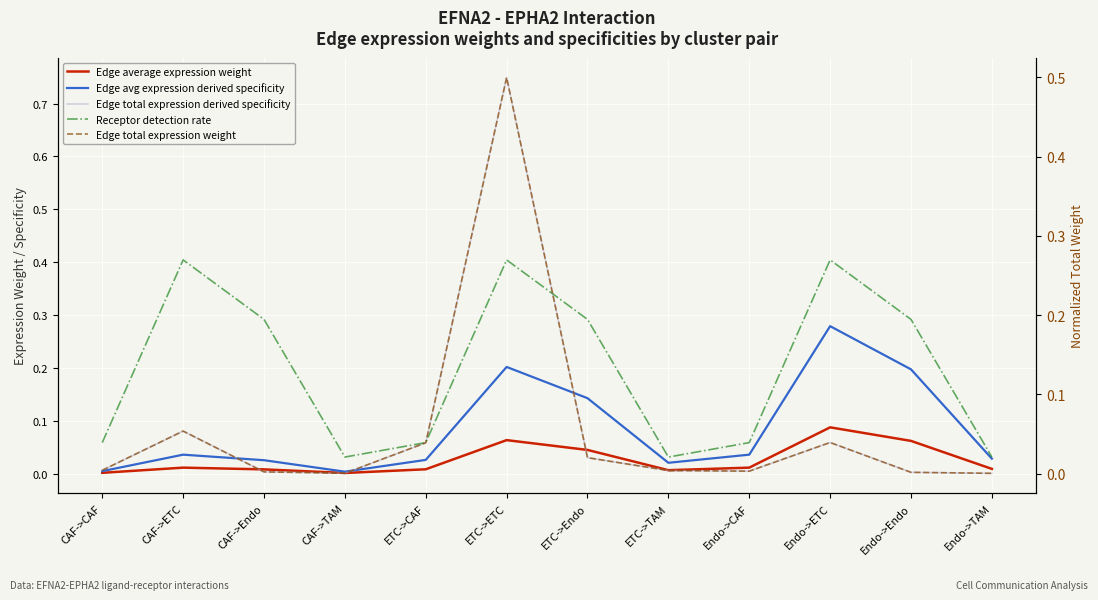

What is the difference between the second highest and second lowest values in the Receptor detection rate series?

0.4